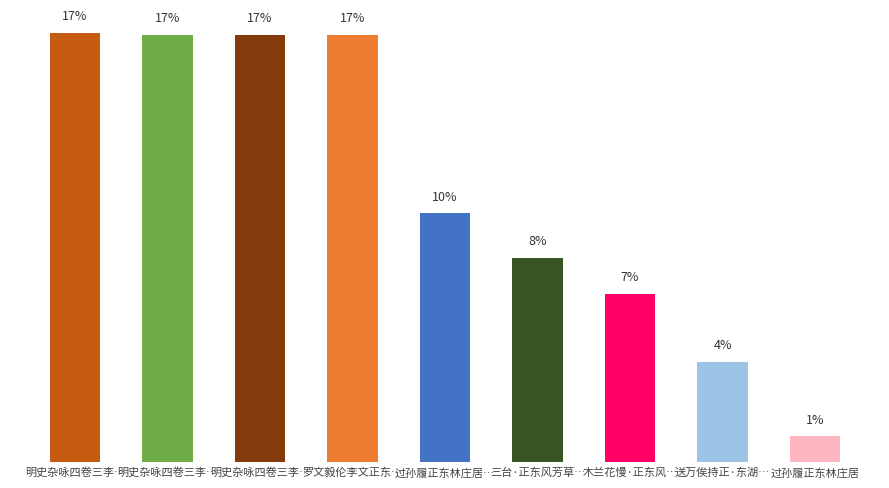

Does the chart contain any negative values?

No